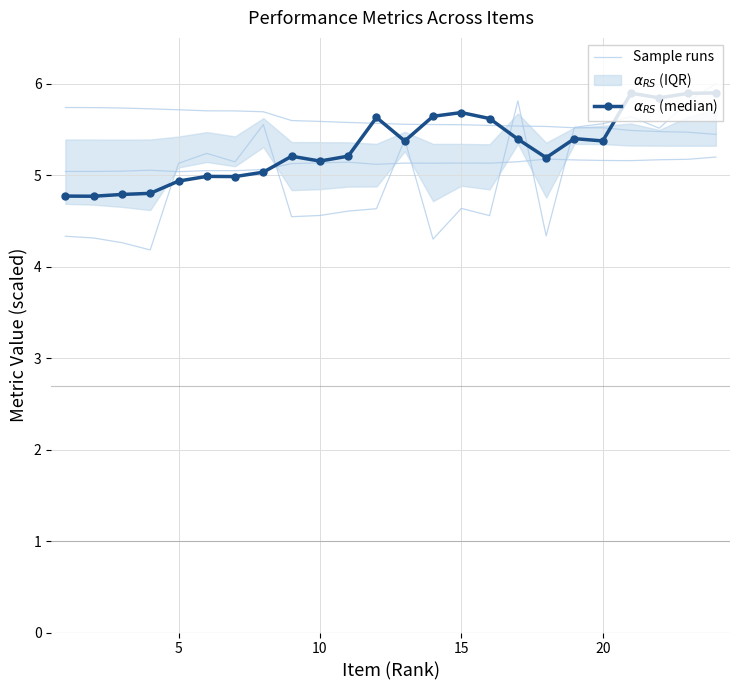

True or false: Sample runs and $\alpha_{RS}$ (median) cross at least once.

True